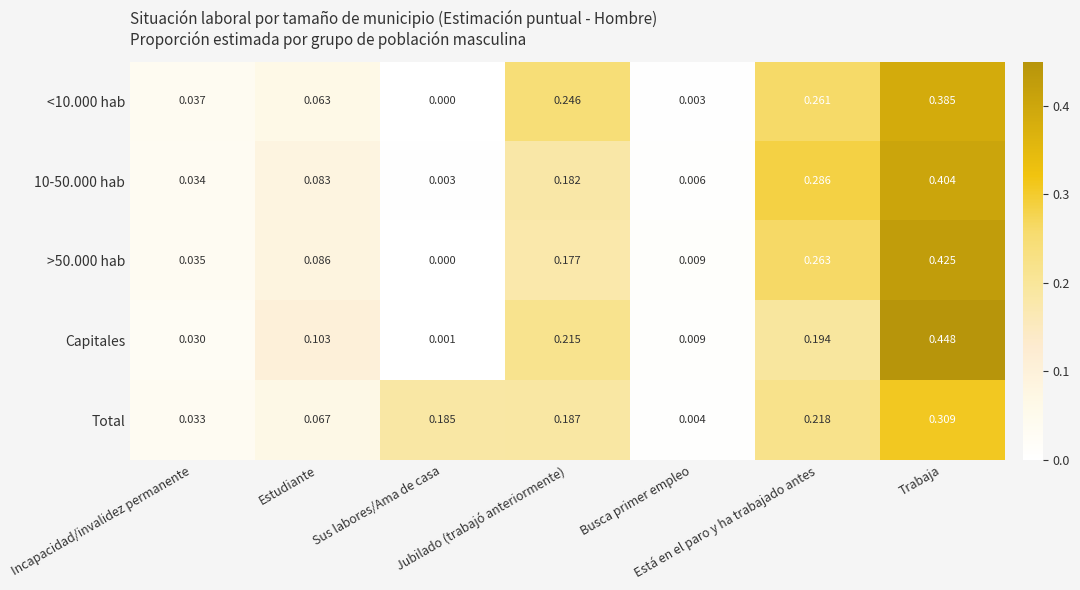

Which series has the largest range (max minus min)?

Capitales